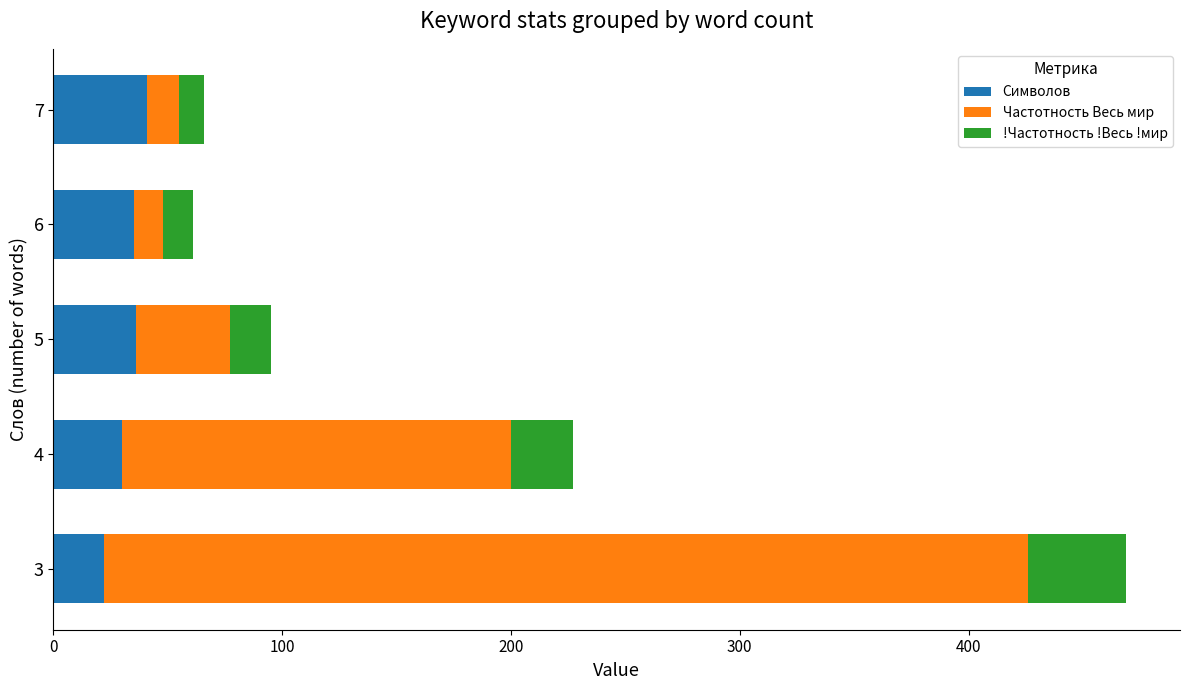

What is the sum of all Символов values?

164